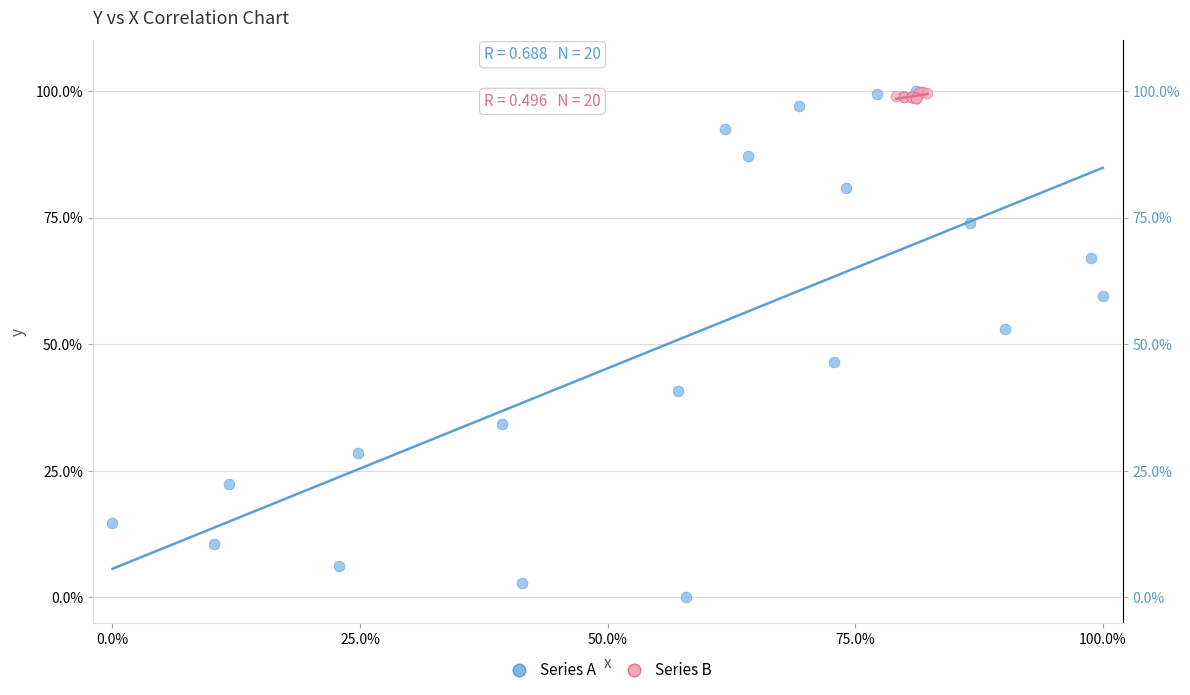

Which series contains the lowest Y value?

Series A